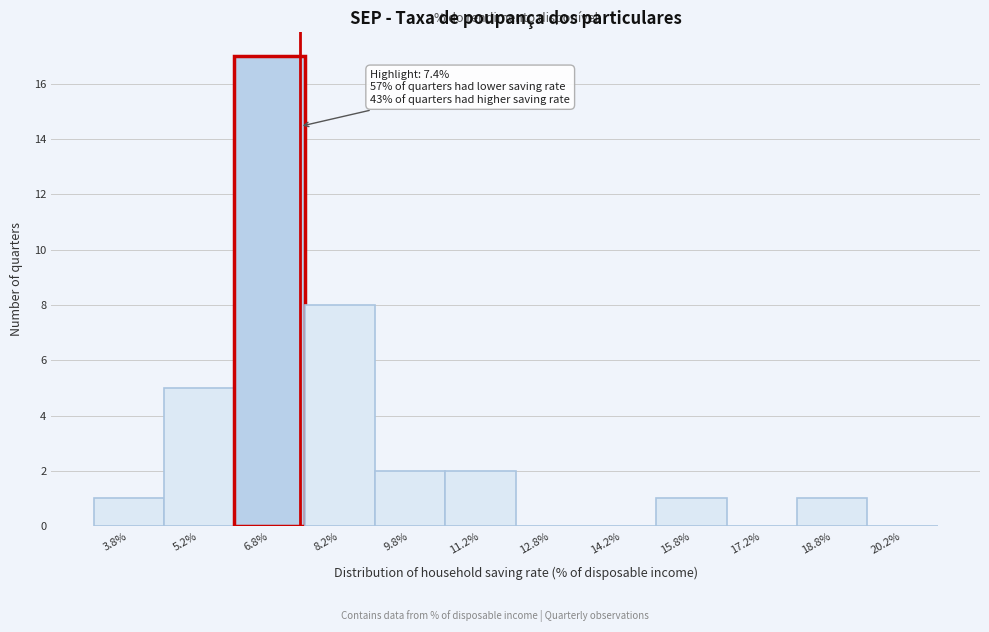

Over which range of the x-axis is the bar tallest?

6.0 to 7.5